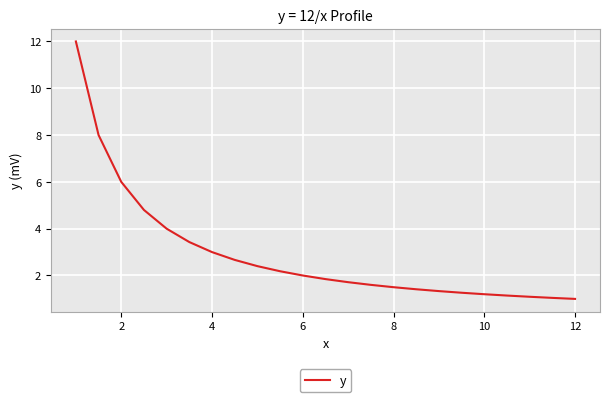

What is the maximum value shown in the chart?

12.0